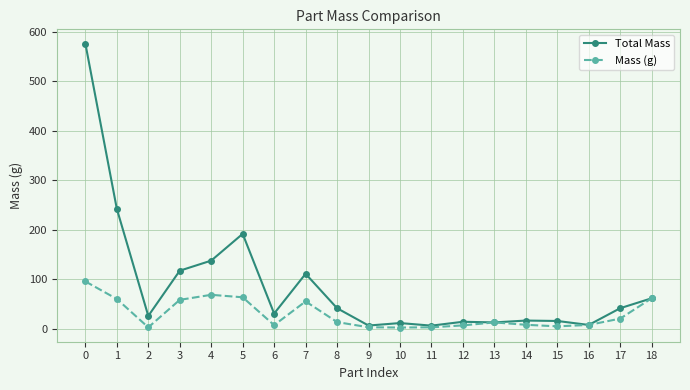

How many values in the Mass (g) series are below 13?

9